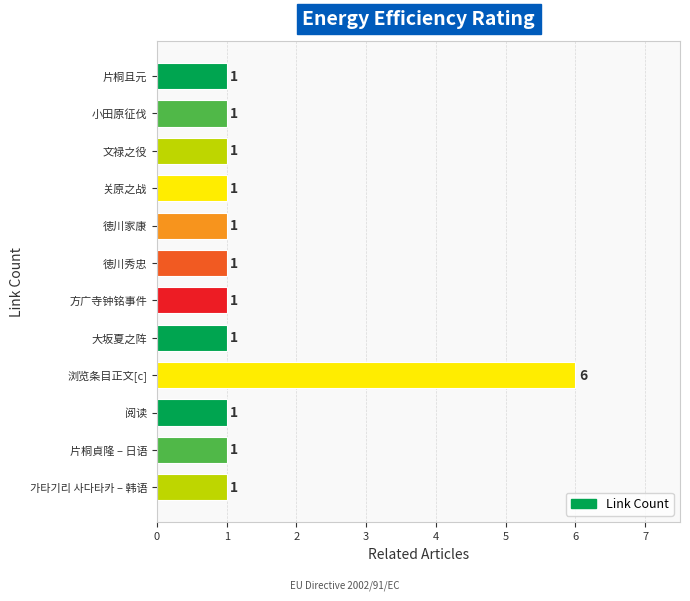

Approximately how many times larger is the value at 浏览条目正文[c] compared to 阅读?

6.0